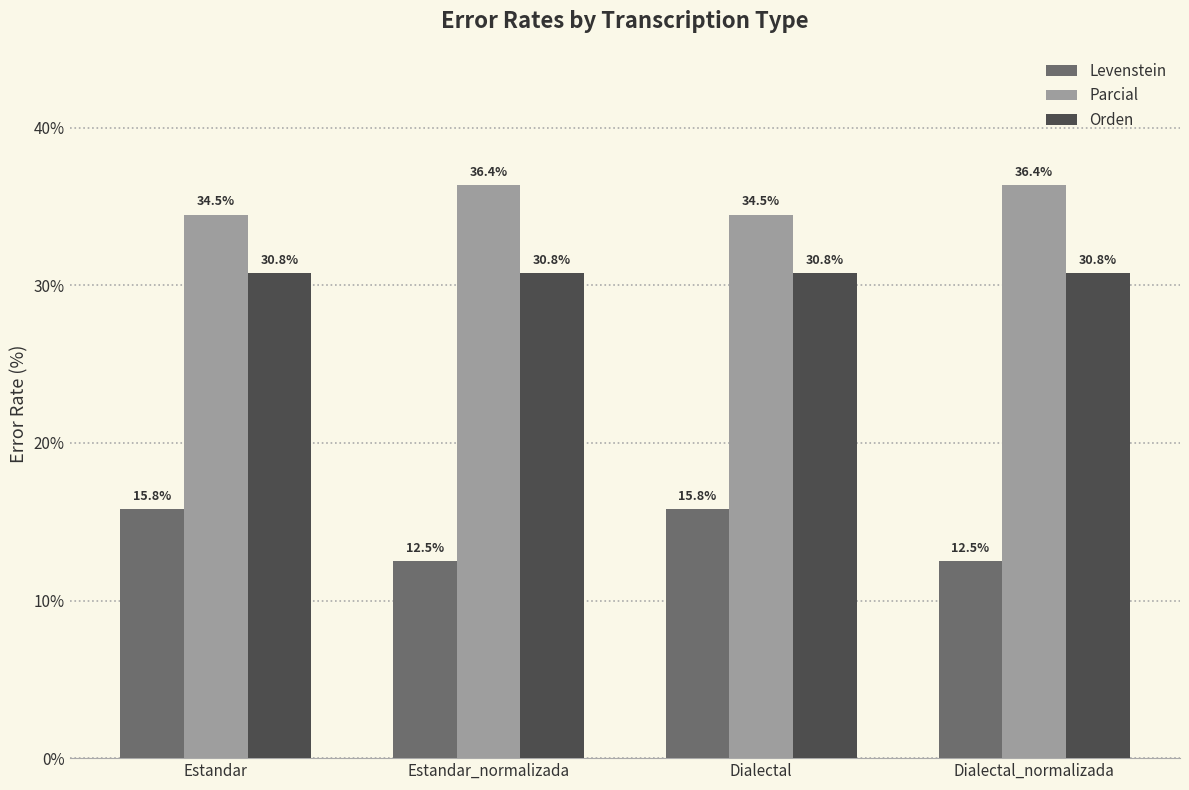

What is the maximum value for Orden?

30.8